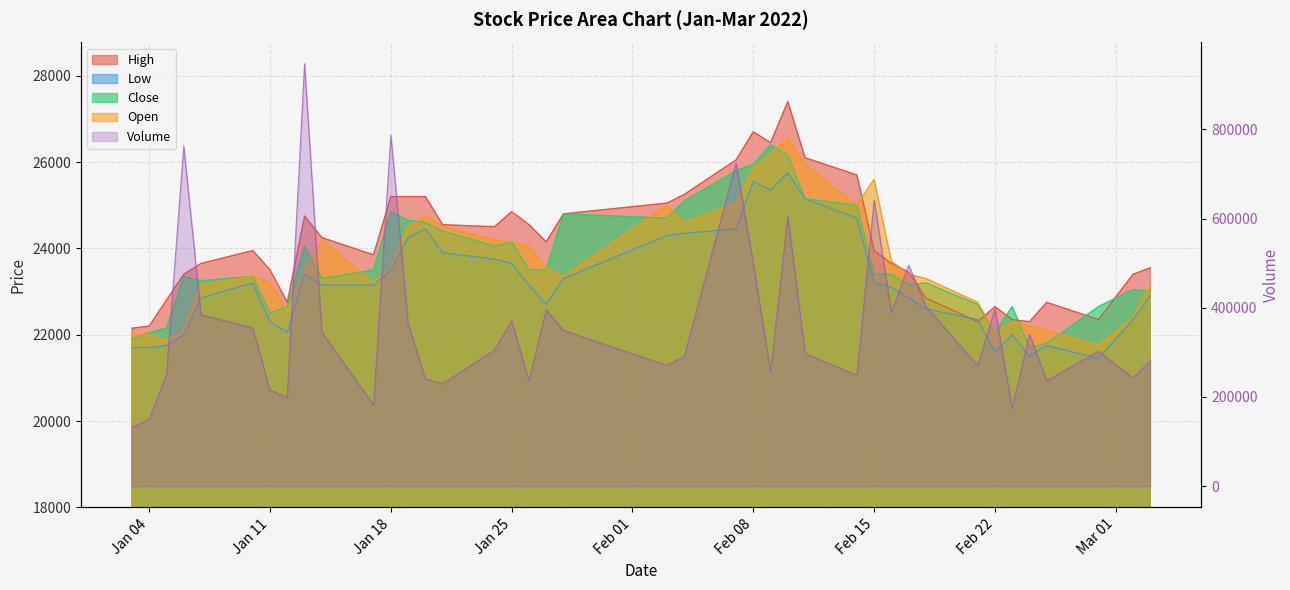

What is the total value across all series at Feb 08?

603463